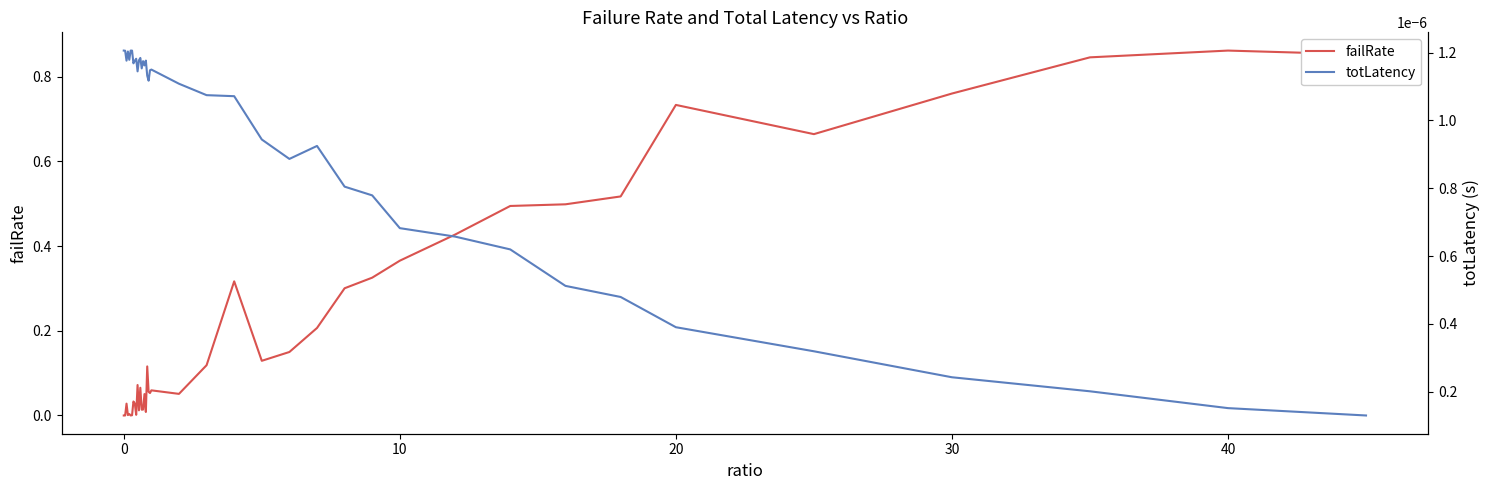

In totLatency, how many points are higher than both neighbors (excluding endpoints)?

8